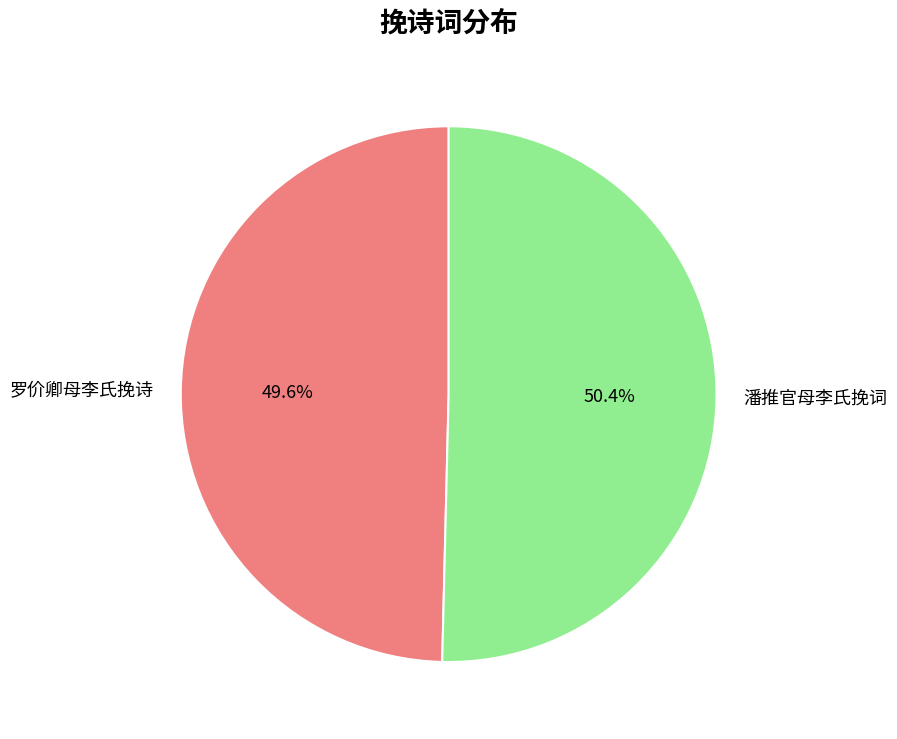

The 潘推官母李氏挽词 slice represents 14% of the pie. True or false?

False